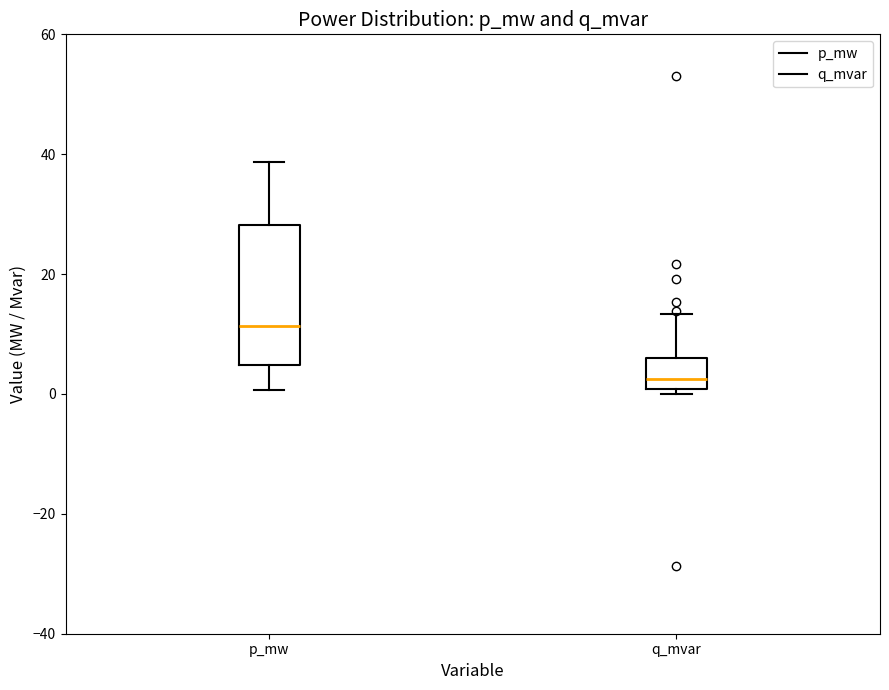

Reading left to right, transcribe this box plot: for each box, give where its median line is, the range the box spans, and where its two whiskers end, as read against the y-axis. The values are not printed on the chart, so give them approximately, as read against the axis.

p_mw: median 12, box 4 to 28, whiskers 0 to 38
q_mvar: median 2, box 0 to 6, whiskers 0 (just below the box's lower edge) to 14